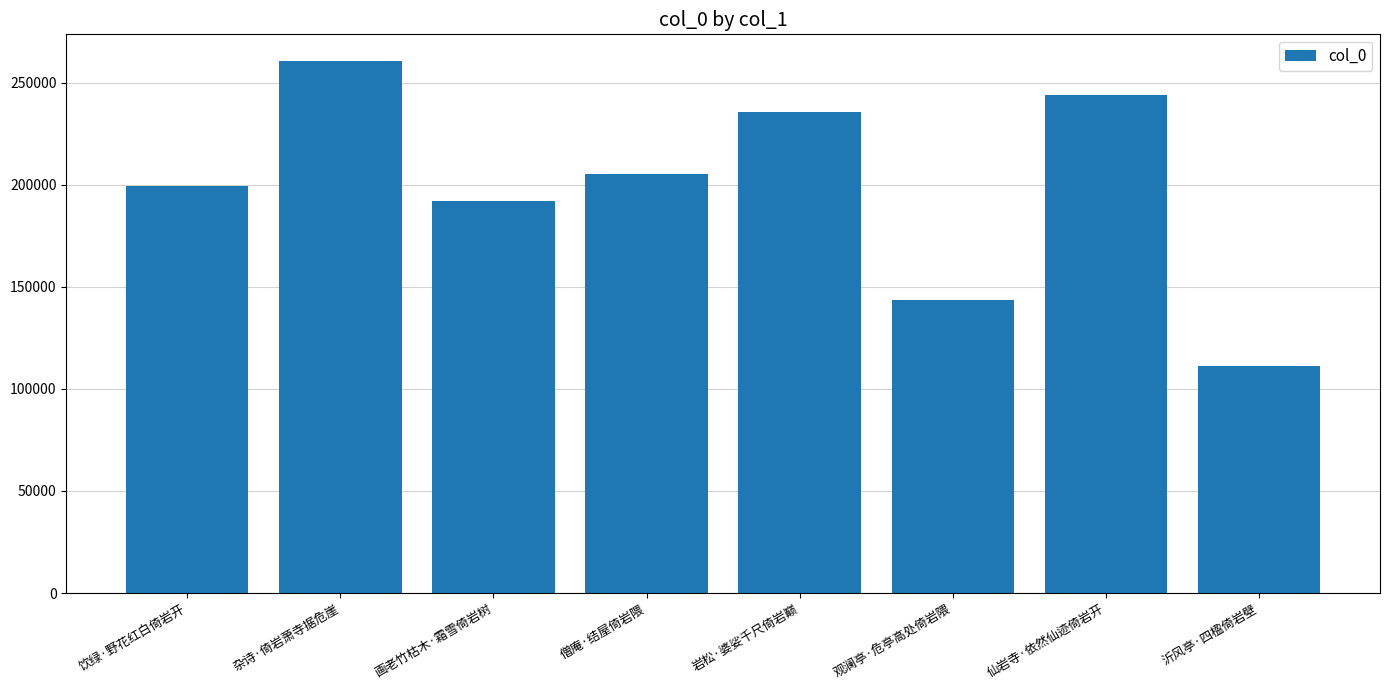

What is the difference between the values at 画老竹枯木·霜雪倚岩树 and 观澜亭·危亭高处倚岩隈?

48497